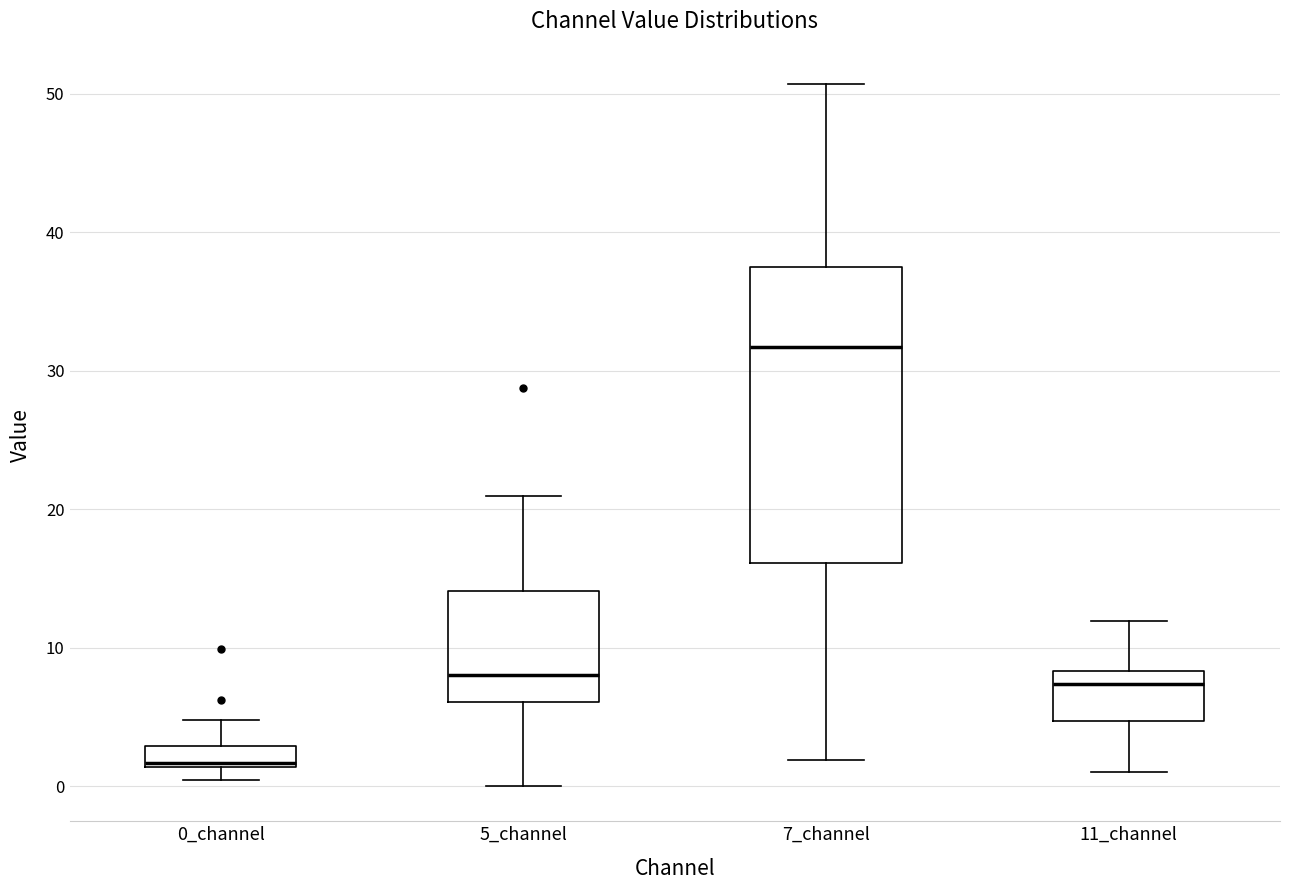

Where does the lower whisker of the box for 5_channel end on the y-axis? The values are not printed on the chart, so give them approximately, as read against the axis.

0